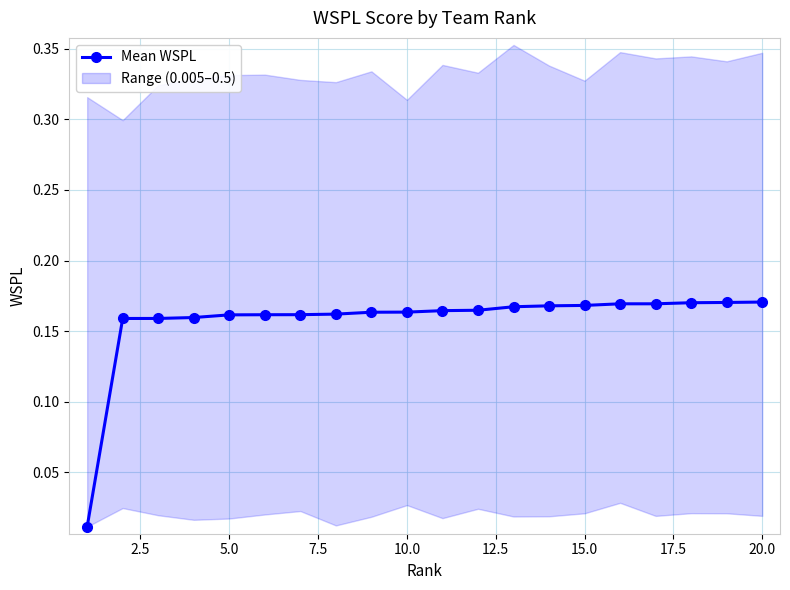

What is the greatest value displayed?

0.2